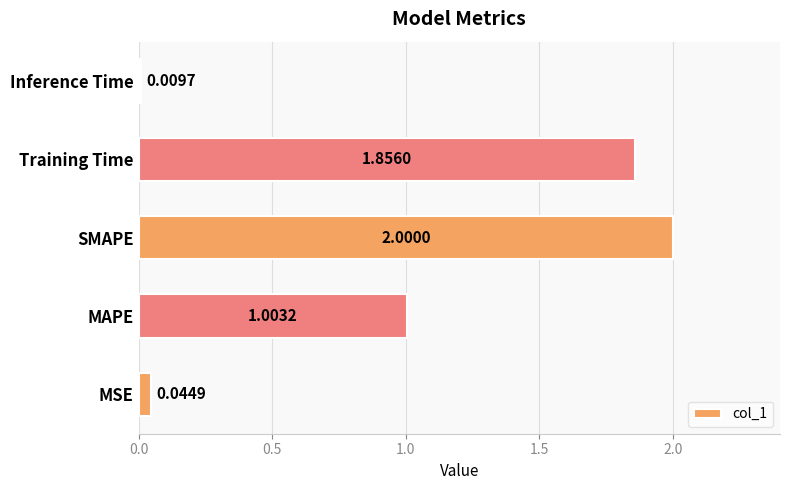

What is the change in value from SMAPE to Inference Time?

-2.0